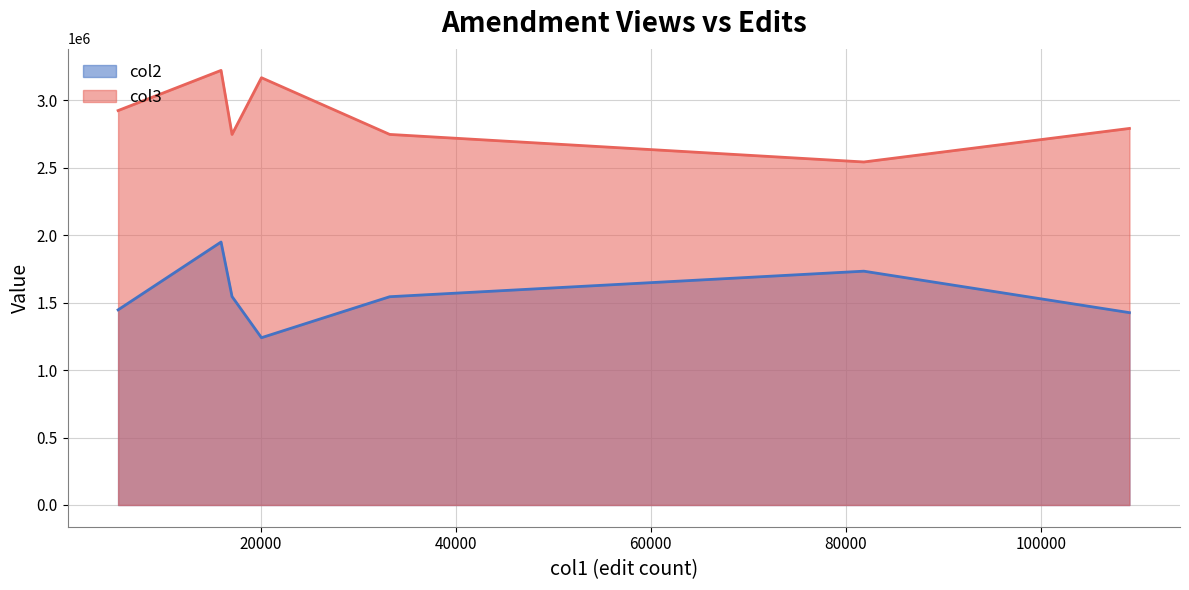

Reading left to right, list all the values displayed in this chart.

col2: Nineteenth Amendment=1545395	Thirty-fifth Amendment=1949438	Twenty-sixth Amendment=1446588	Twentieth Amendment=1425881	Eighteenth Amendment=1543930	Thirty-third Amendment=1240135	Twelfth Amendment=1733309
col3: Nineteenth Amendment=2747088	Thirty-fifth Amendment=3221681	Twenty-sixth Amendment=2923918	Twentieth Amendment=2791415	Eighteenth Amendment=2747088	Thirty-third Amendment=3167484	Twelfth Amendment=2542841